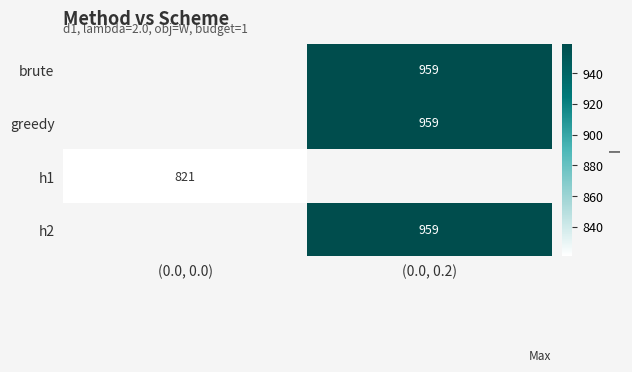

Is it true that brute equals 639 at (0.0, 0.2)?

False